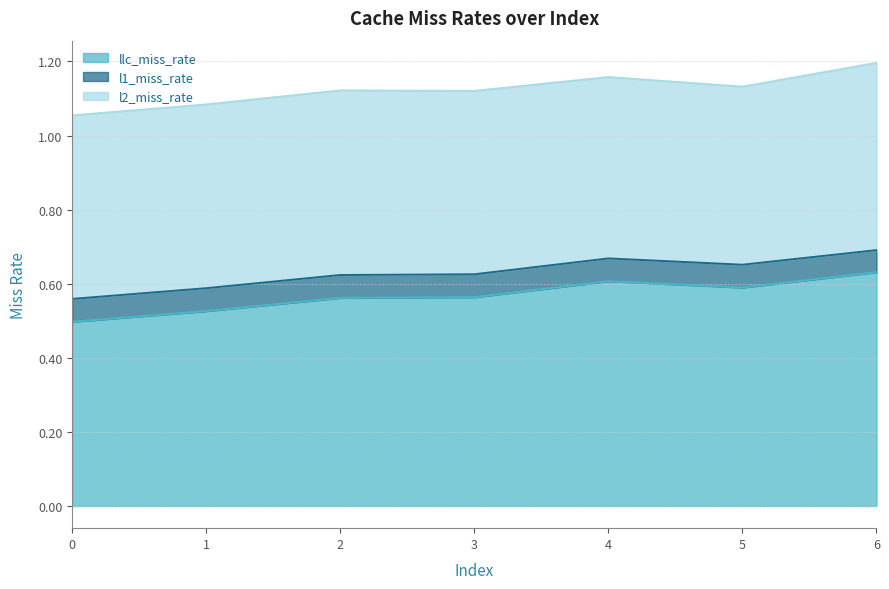

How many categories are shown in the chart?

7